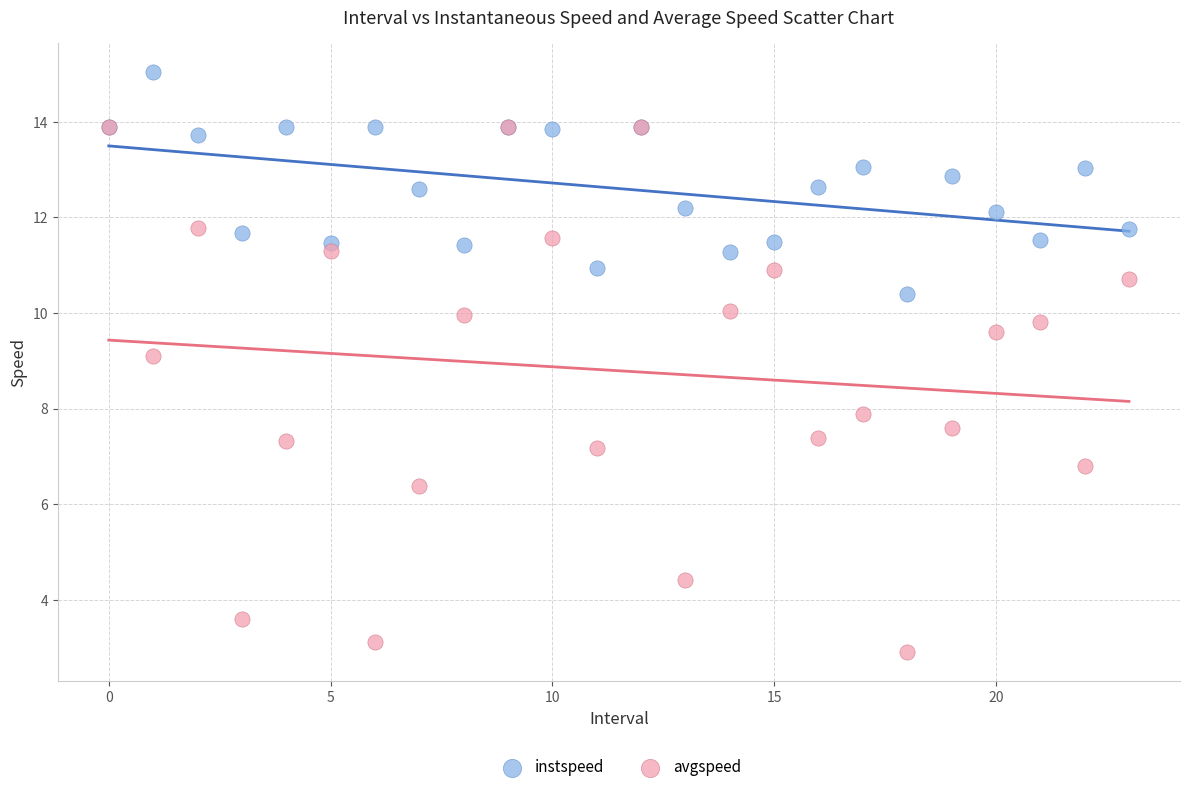

What are all the series names shown in the legend?

instspeed, avgspeed